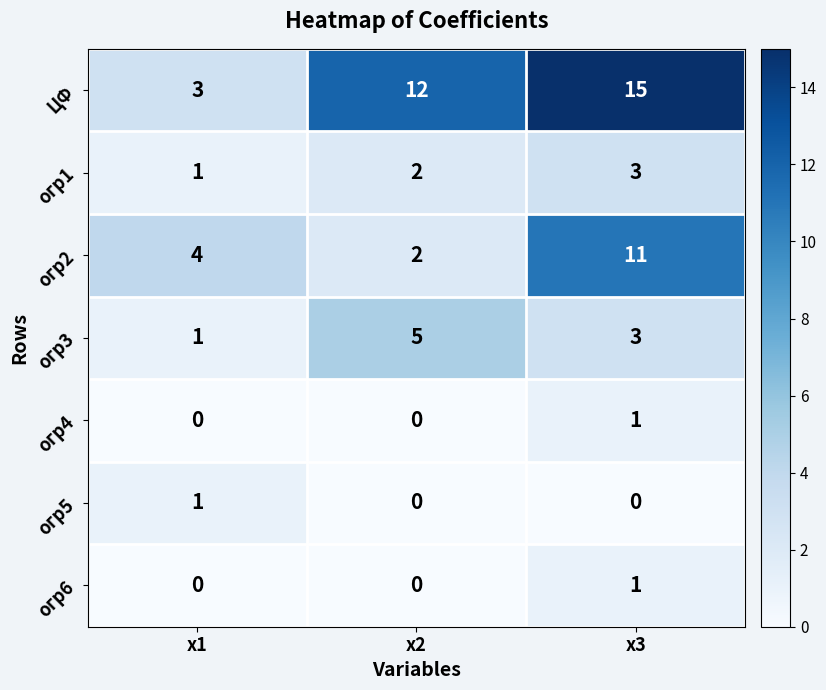

Is it true that огр6 equals 0 at х3?

False